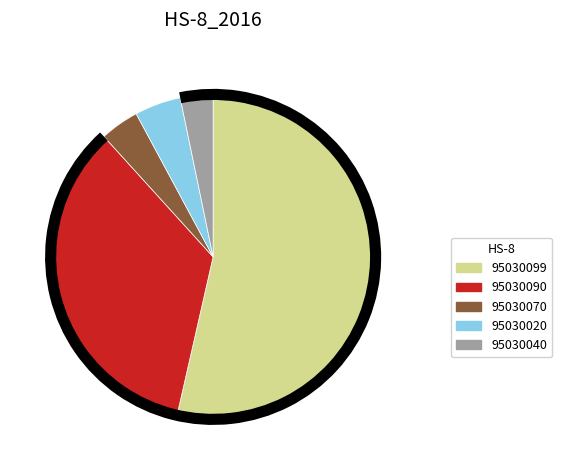

Which category has the smallest portion of the pie?

95030040